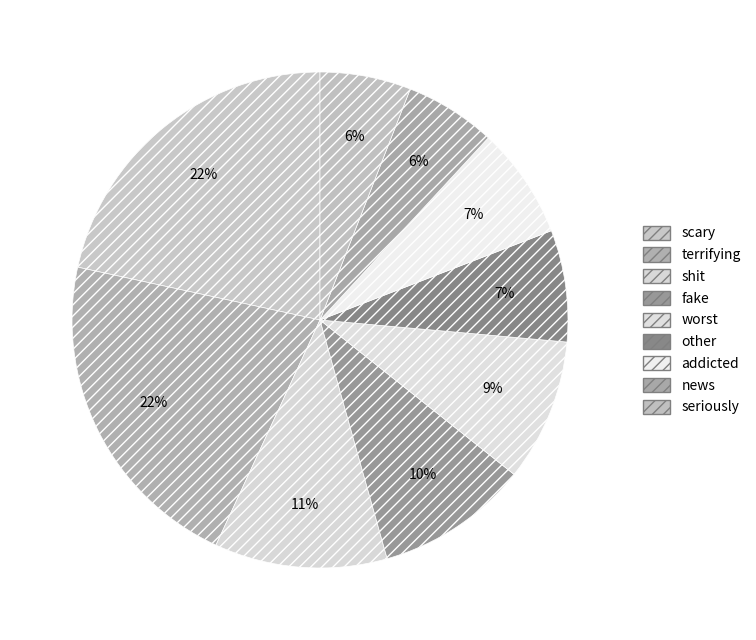

Which slice is the largest?

scary